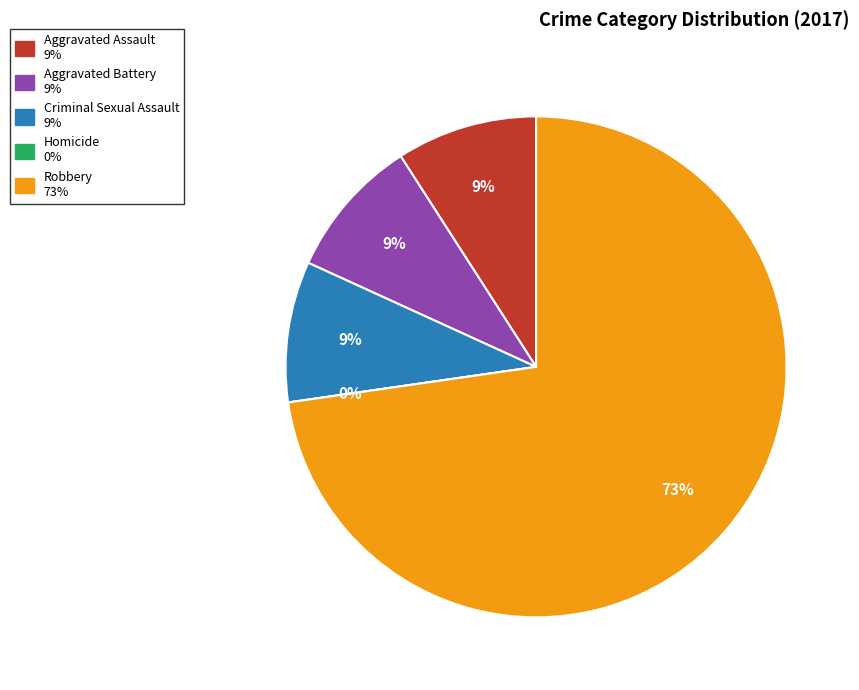

Which category has the smallest portion of the pie?

Homicide